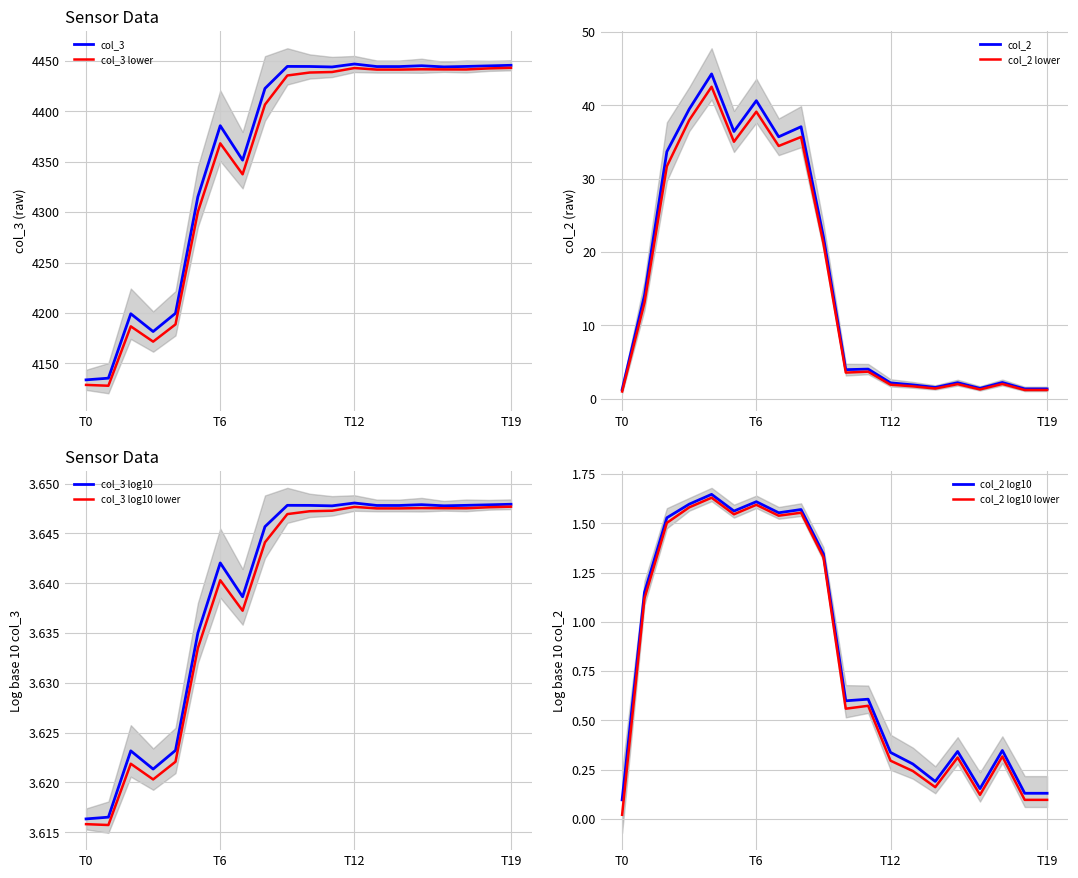

What is the difference between the second highest and second lowest values in the col_2 series?

39.3